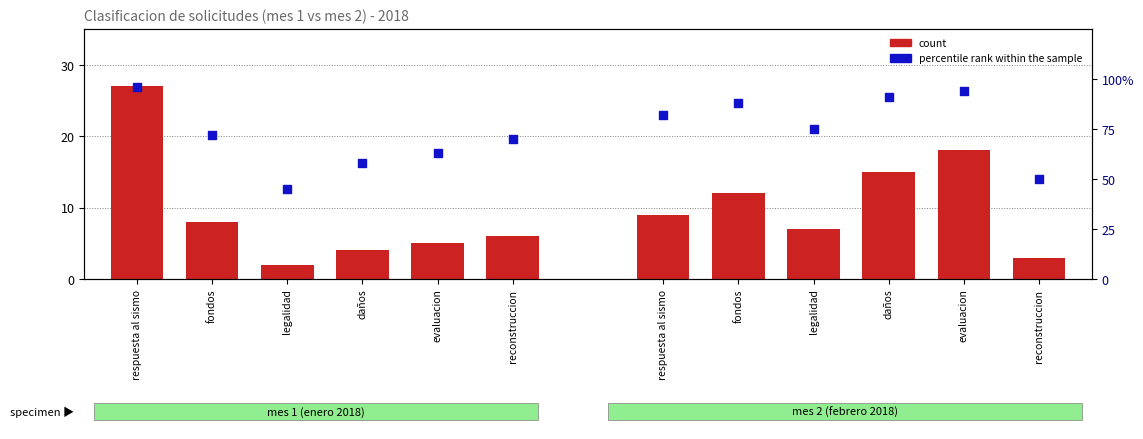

Which series has the largest total across all categories?

percentile rank within the sample